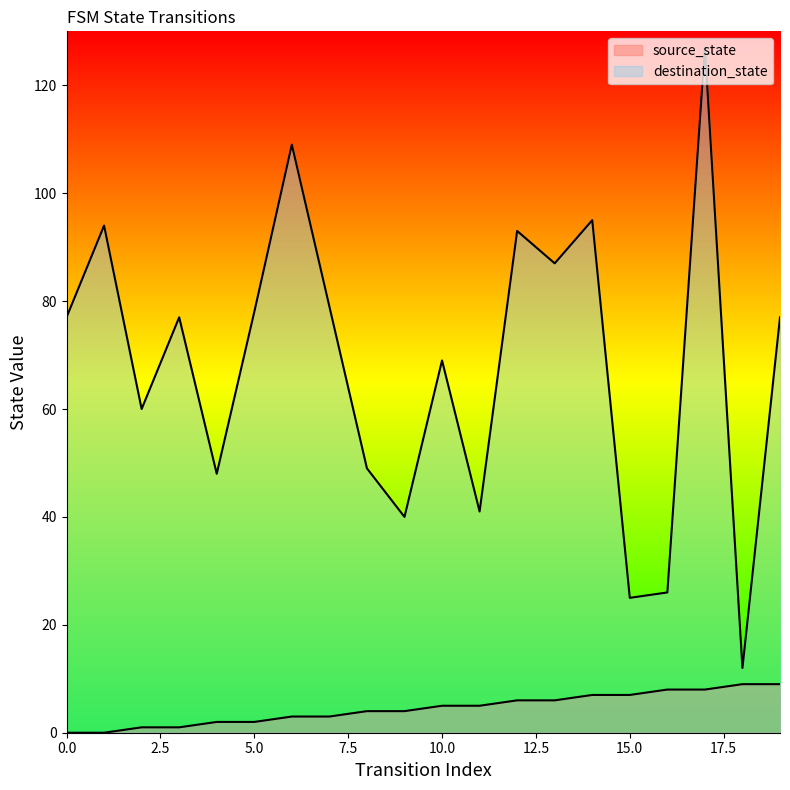

What is the sum of all source_state values?

90